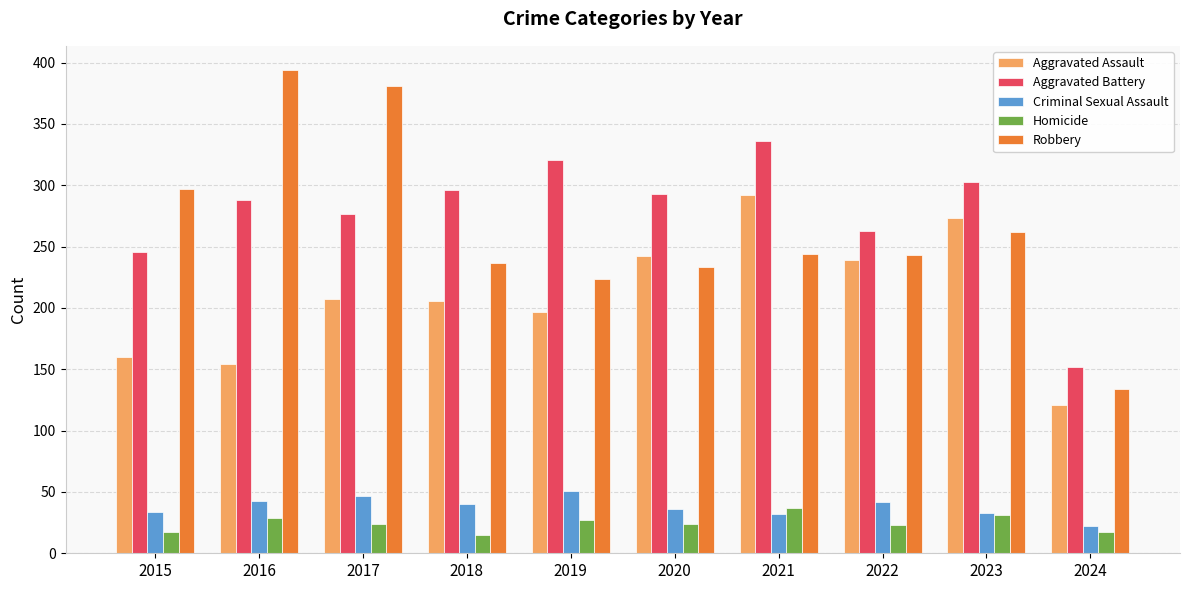

Is it true that Homicide equals 53 at 2023?

False